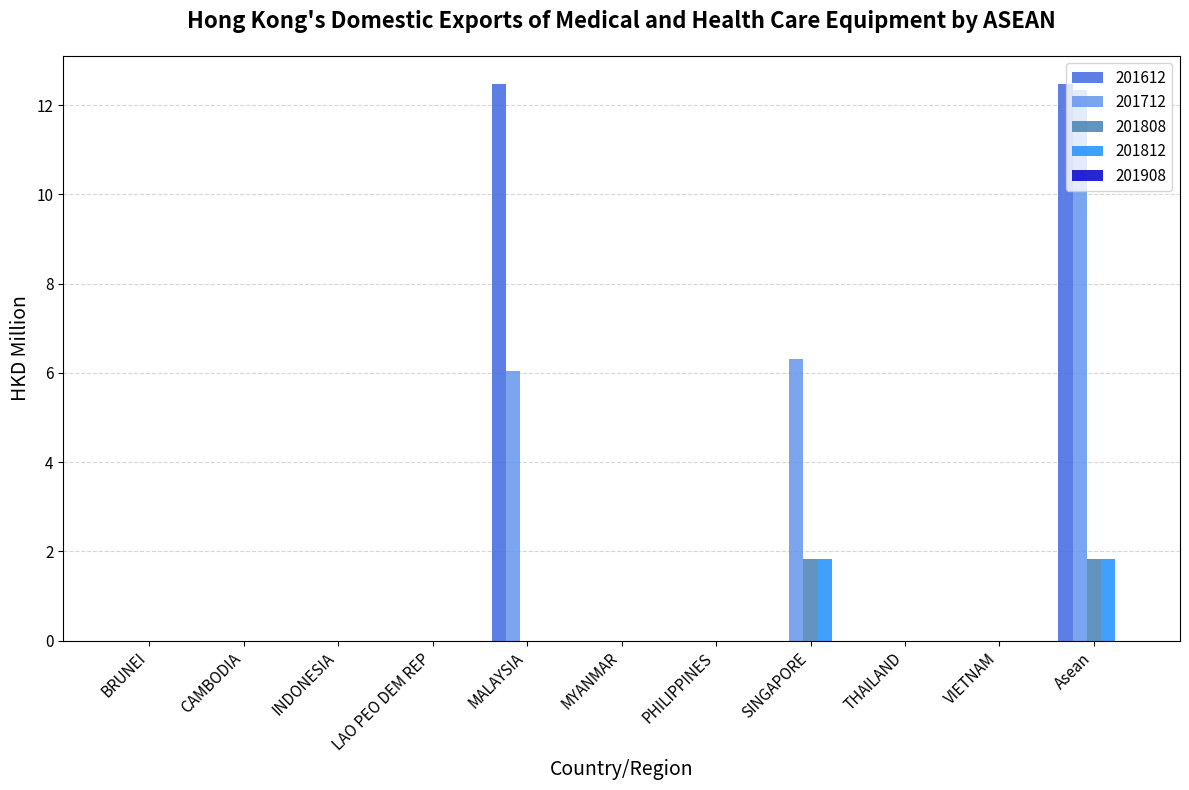

Is the value of 201612 at BRUNEI greater than the value of 201808 at SINGAPORE?

No